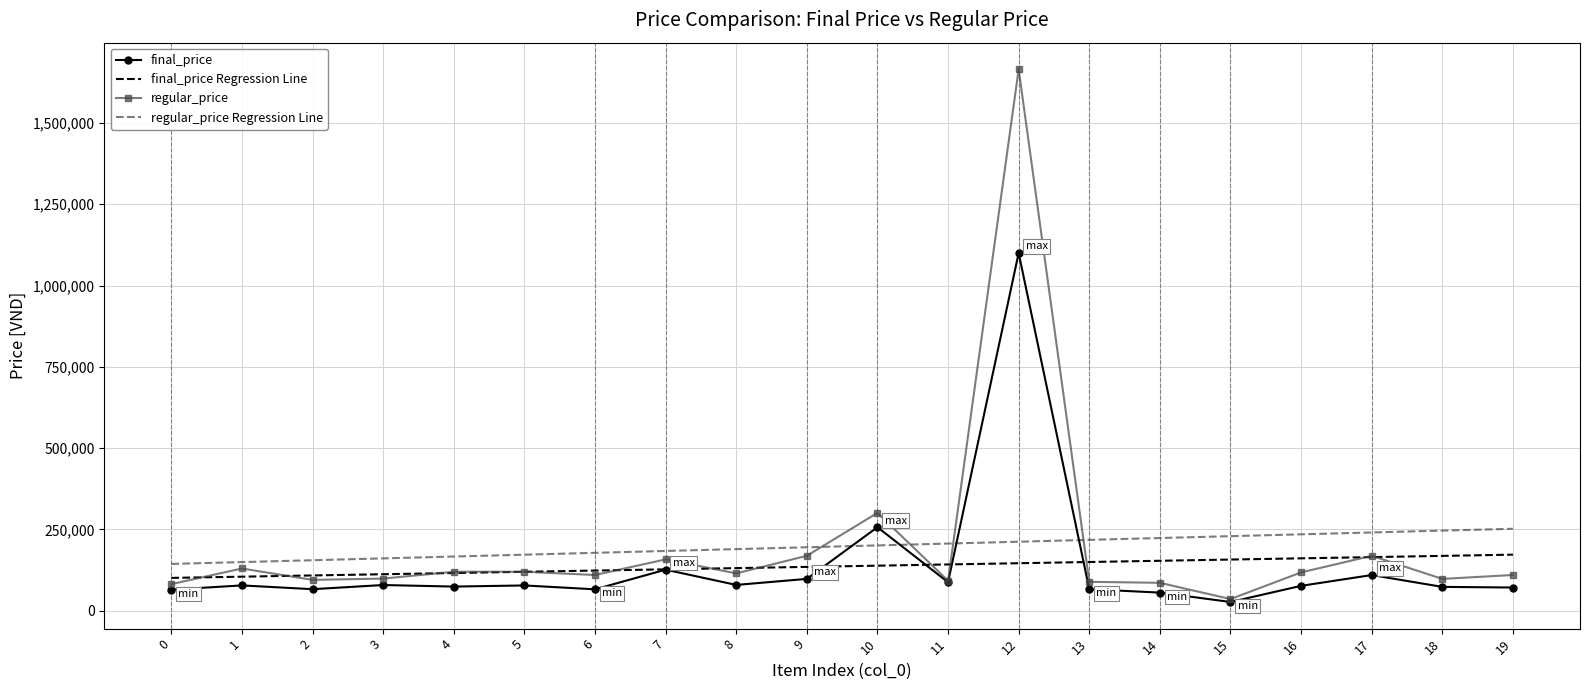

What is the total value across all series at 17?

684666.7